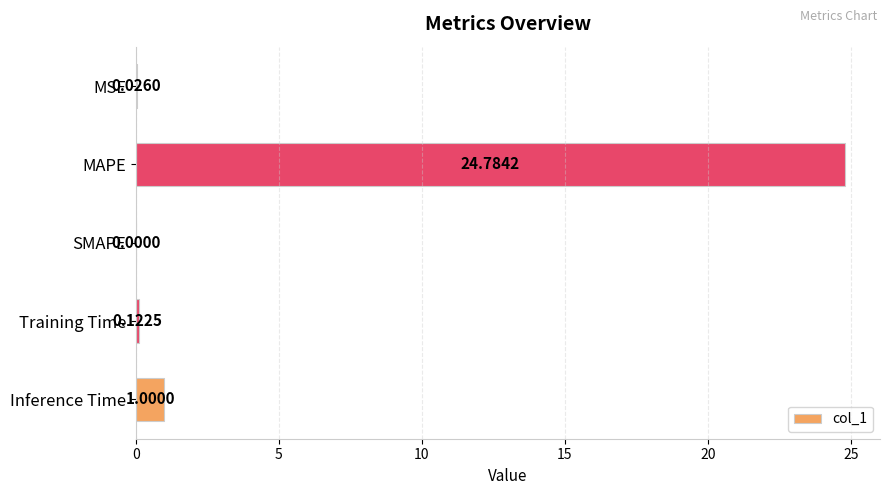

Which has a higher value, Inference Time or MSE?

Inference Time